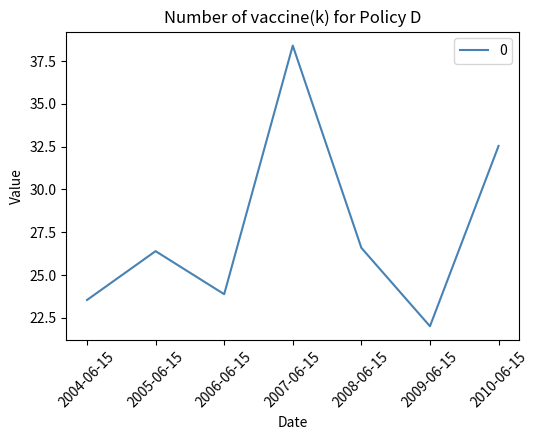

Where does the data first go above 26?

2005-06-15